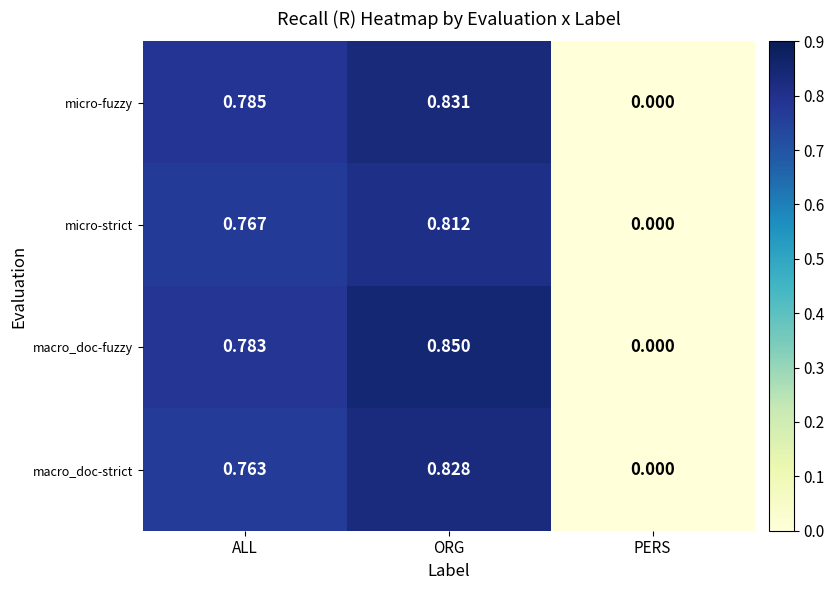

How many series are shown in this chart?

4